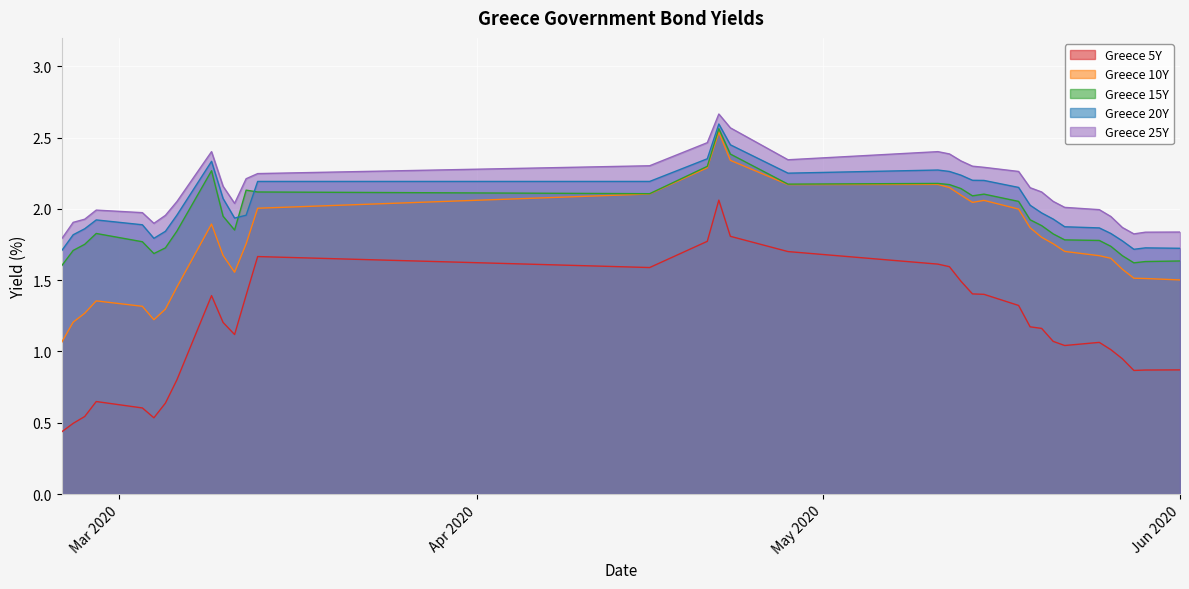

What is the difference between the maximum and second lowest values in the Greece 5Y series?

1.6